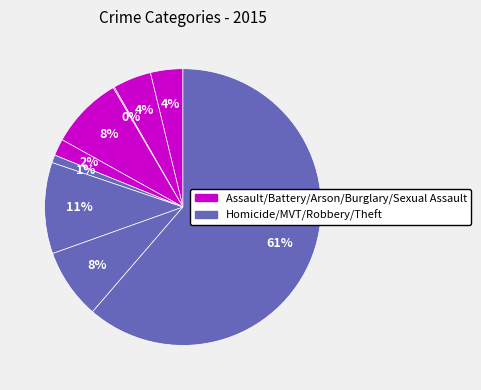

Which category has the biggest portion of the pie?

Theft